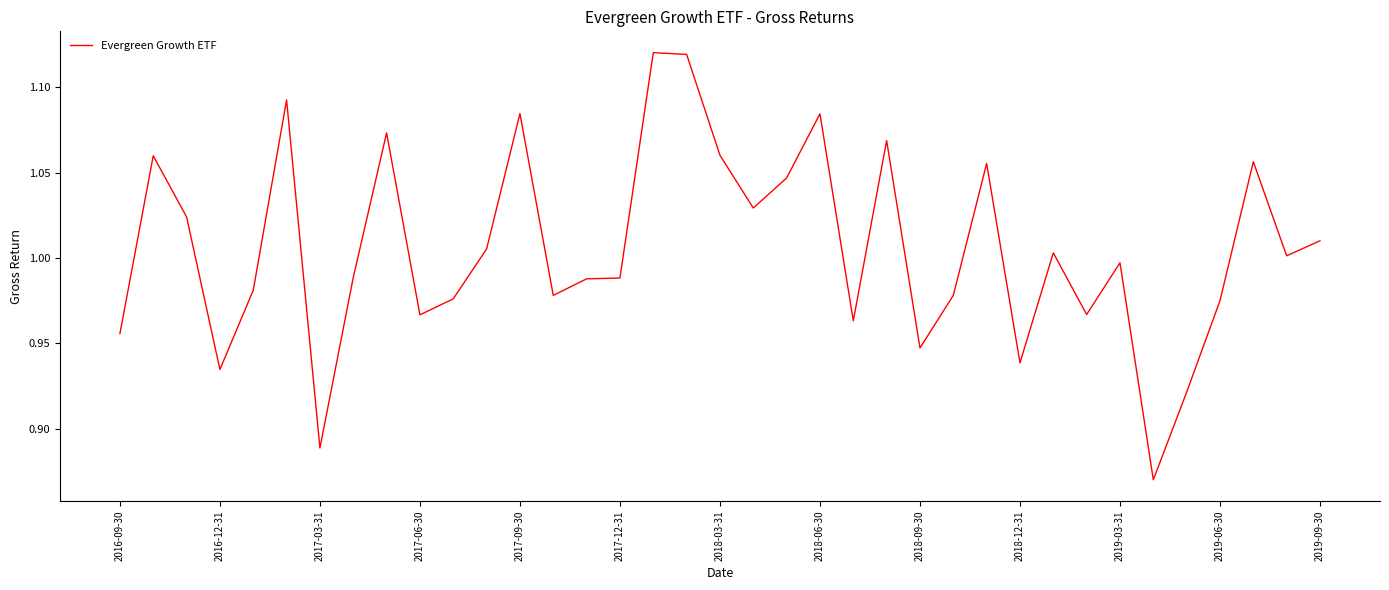

What is the difference between the maximum and minimum values?

0.3